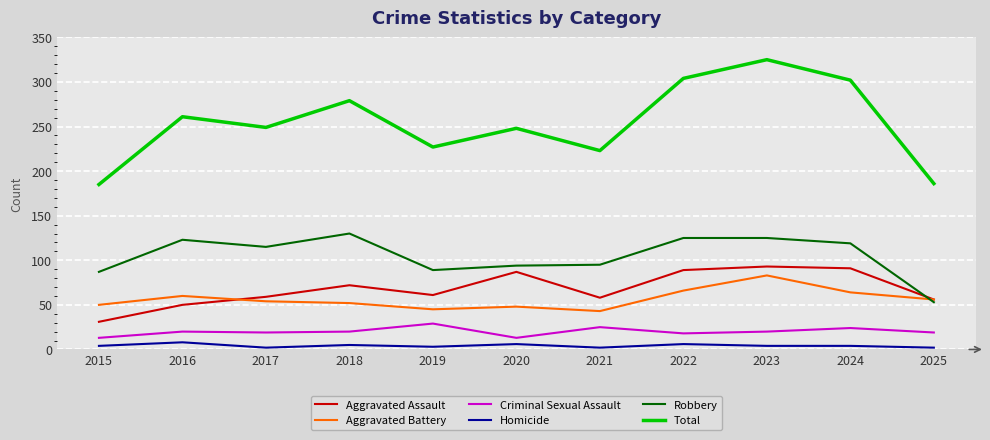

True or false: Aggravated Battery and Homicide intersect in this chart.

False